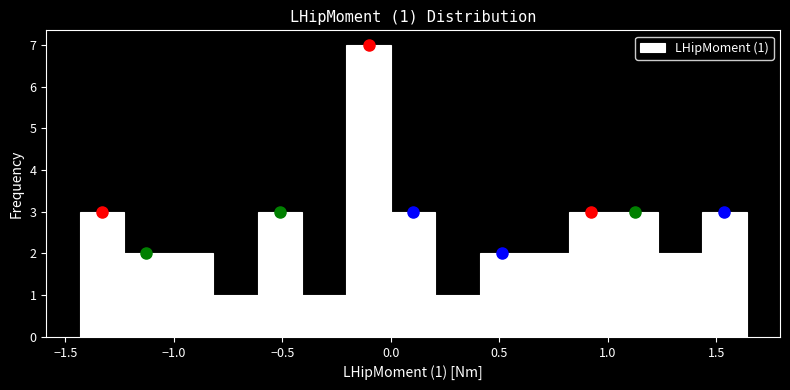

Which range on the x-axis has the tallest bar?

-0.20 to 0.00